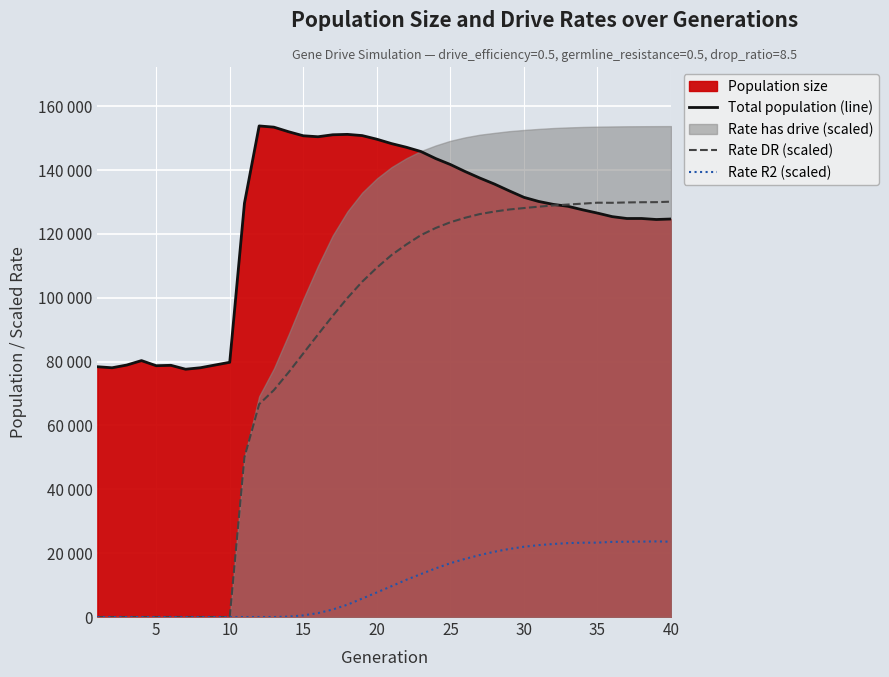

How many values in the Rate DR (scaled) series are below 113386?

20